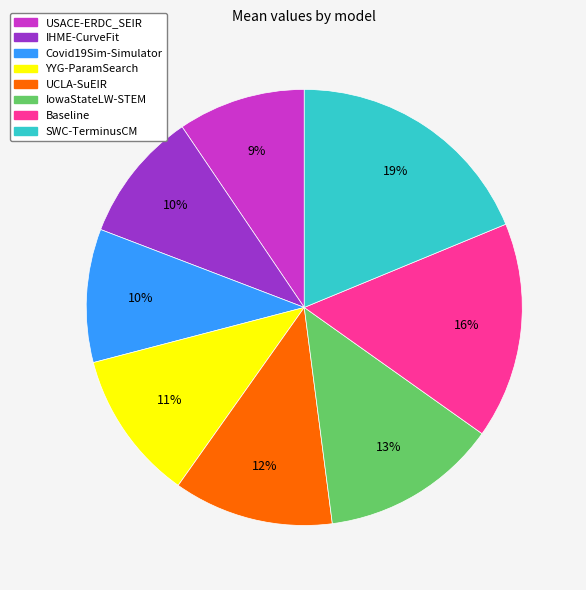

What is the ratio of the value at Covid19Sim-Simulator to the value at SWC-TerminusCM?

0.5